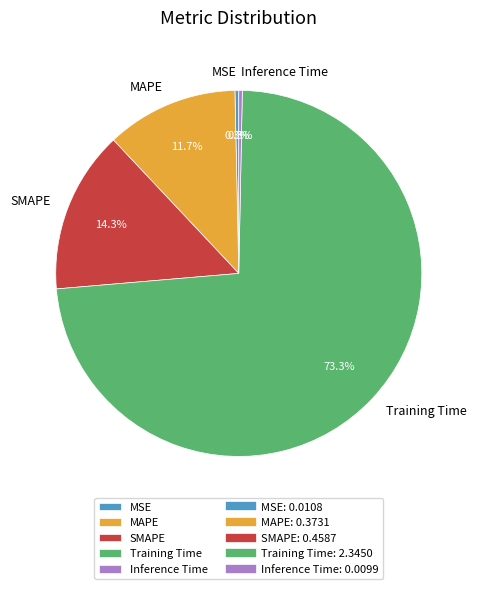

What is the largest slice in the pie chart?

Training Time